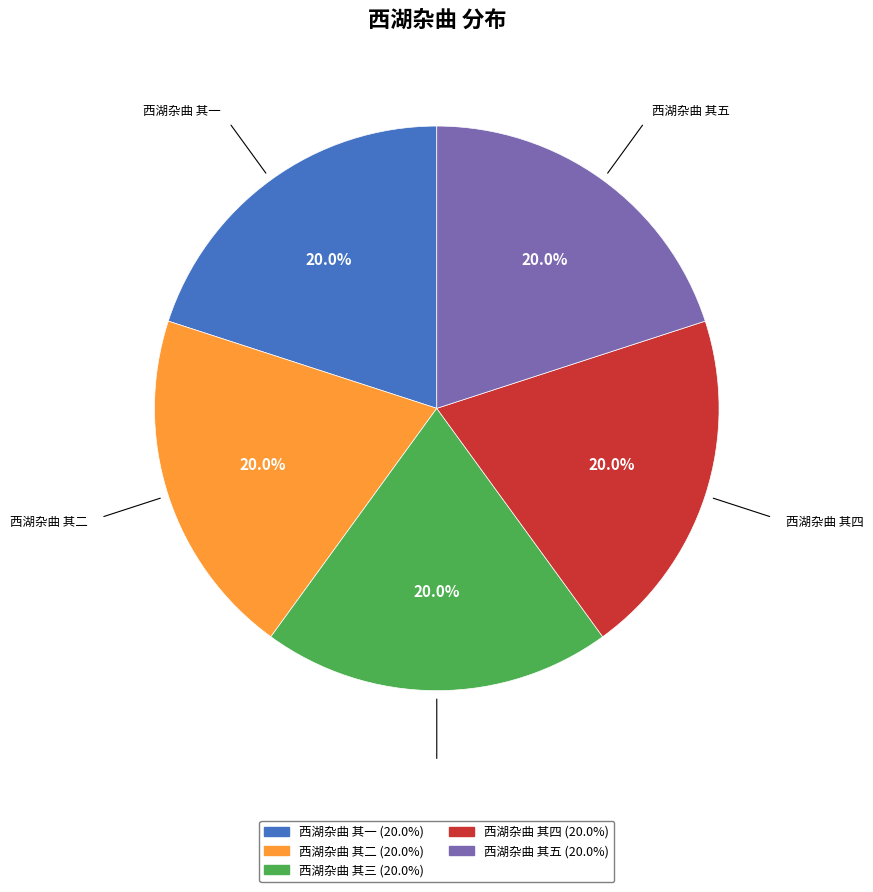

To the nearest percent, what percentage of the pie is 西湖杂曲 其二?

20%